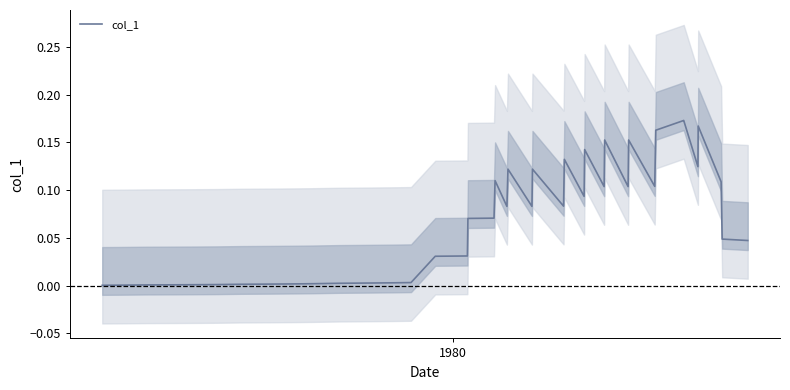

How many series are shown in this chart?

1